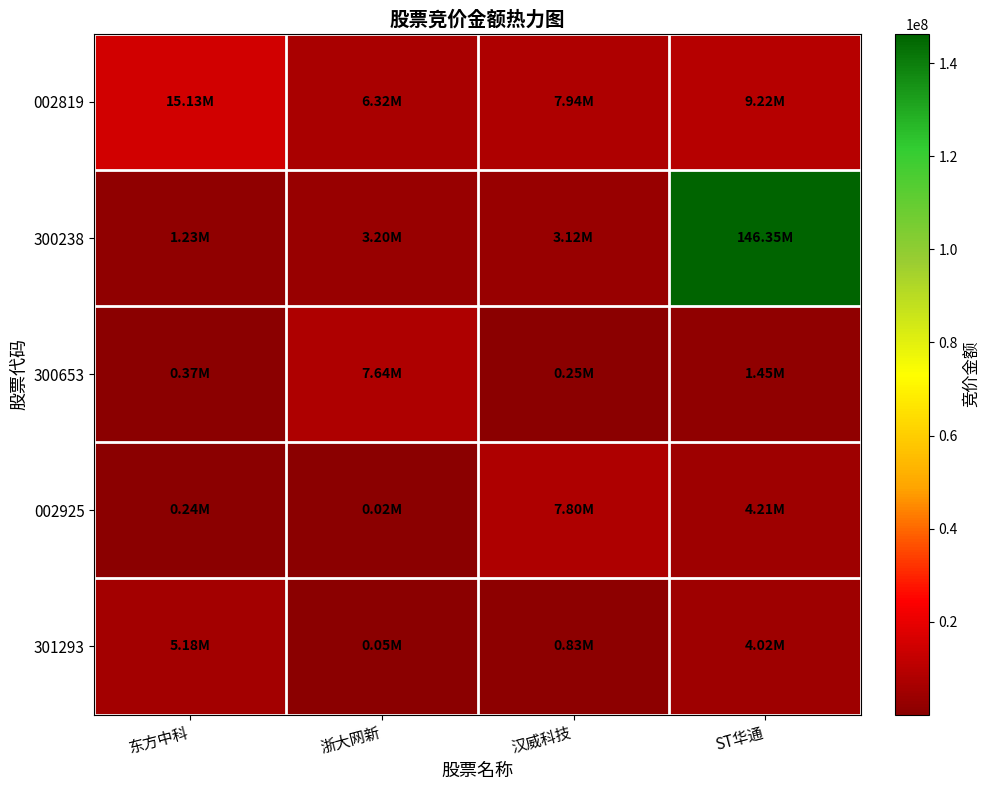

Reading left to right, extract all data points from this chart.

002819: 东方中科=15133775	浙大网新=6321296	汉威科技=7938110	ST华通=9218184
300238: 东方中科=1228500	浙大网新=3202920	汉威科技=3116430	ST华通=146347172
300653: 东方中科=372099	浙大网新=7637000	汉威科技=246543	ST华通=1454934
002925: 东方中科=241148	浙大网新=18879	汉威科技=7797852	ST华通=4205799
301293: 东方中科=5179802	浙大网新=47490	汉威科技=830698	ST华通=4020768